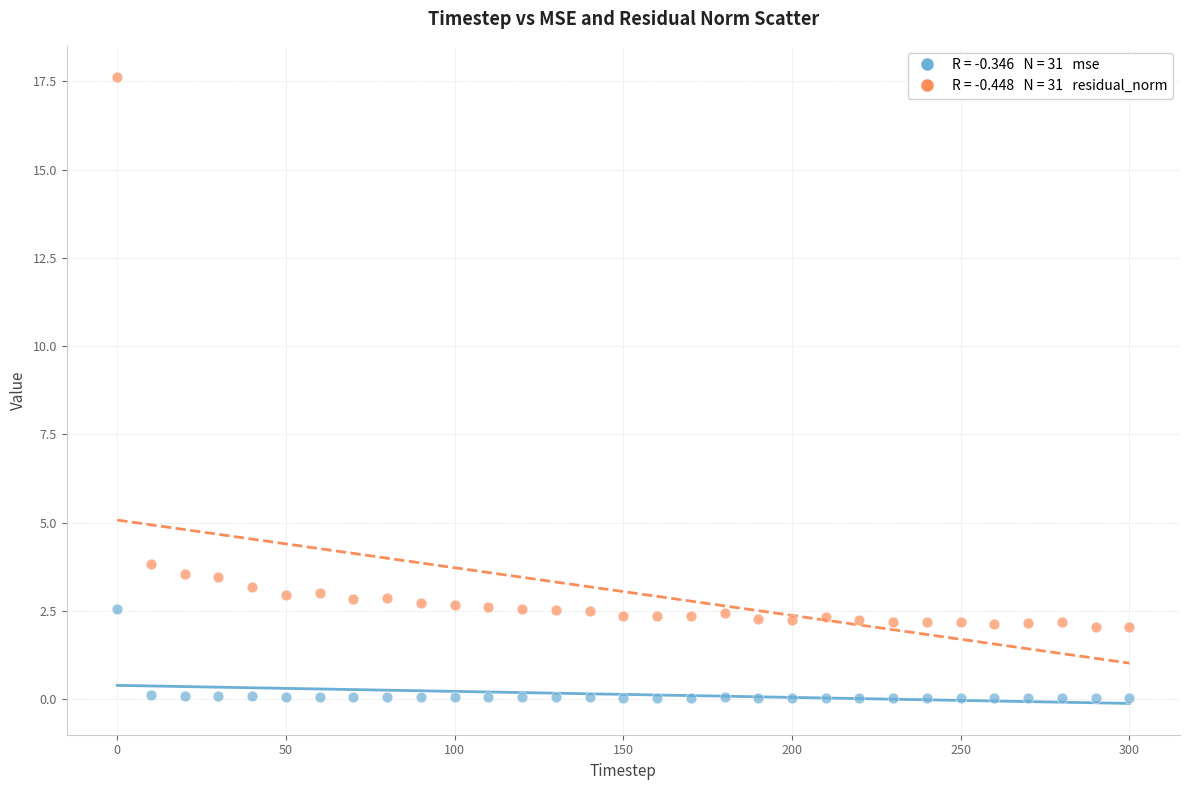

Across all series, what Y value is closest to 8?

3.8